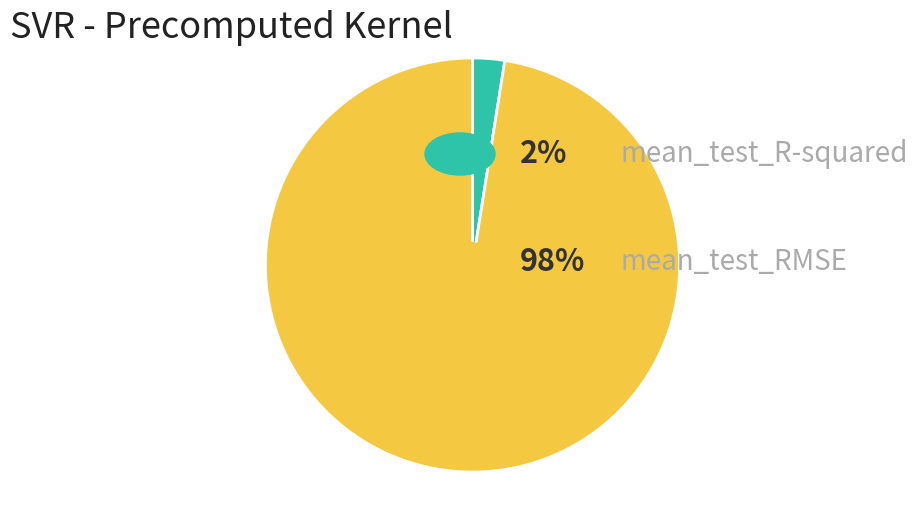

How many slices are in this pie chart?

2